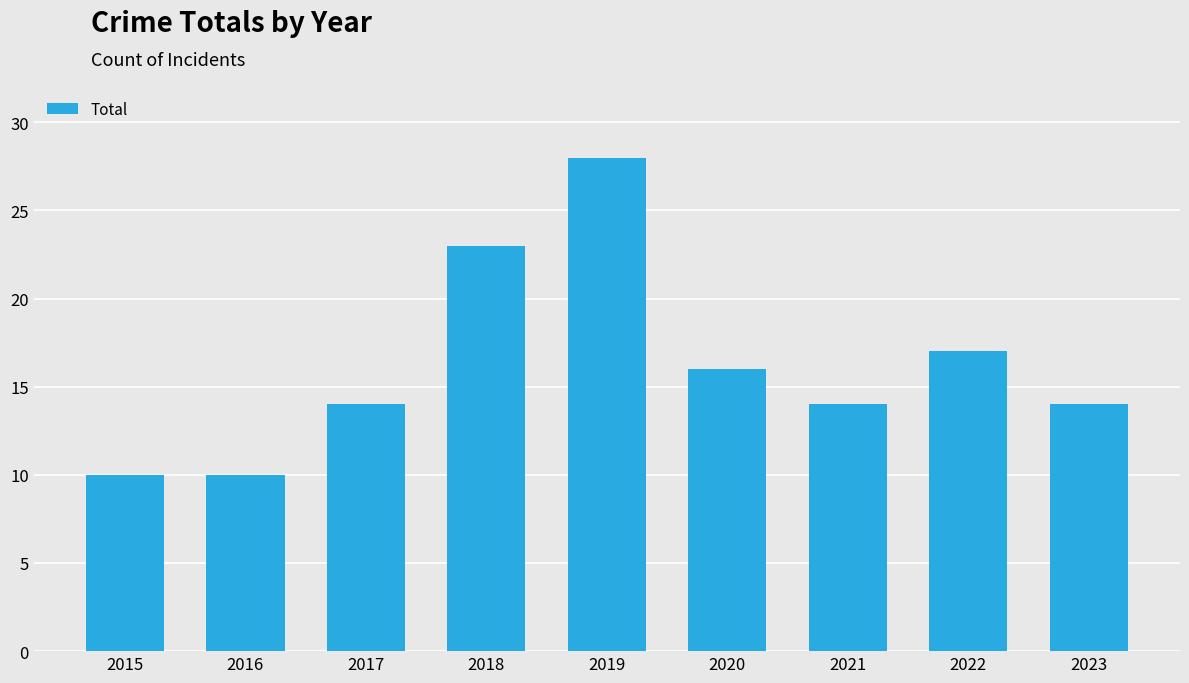

What is the difference between the values at 2023 and 2018?

9